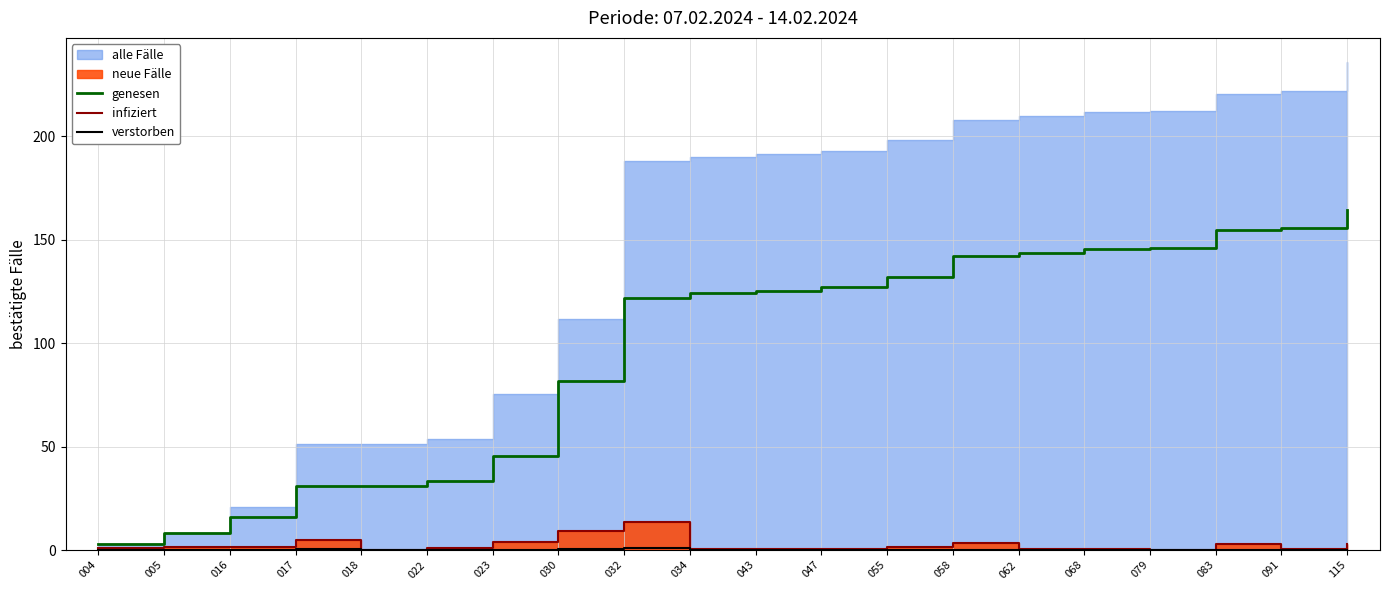

What is the value of the infiziert point at the 11th from the left?

0.4